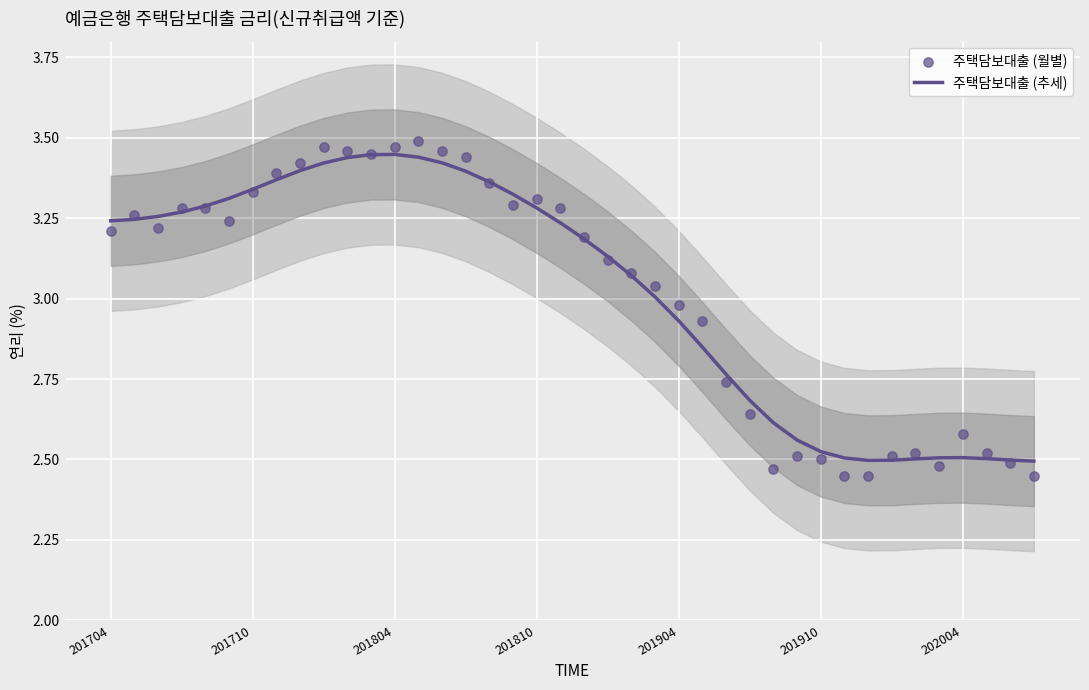

Which series has the widest spread of Y values?

주택담보대출 (월별)